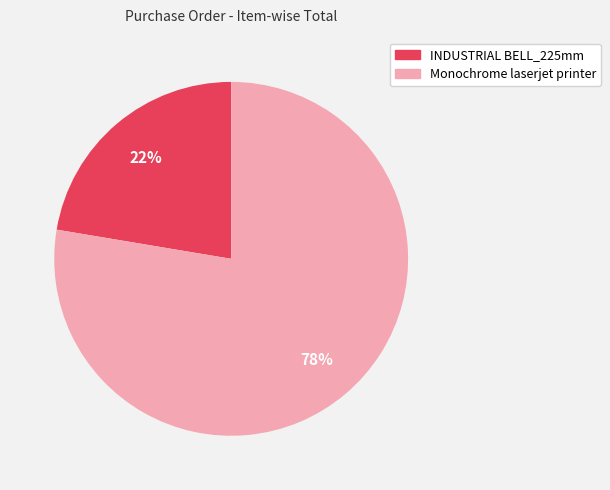

Rank the categories by value from highest to lowest.

Monochrome laserjet printer, INDUSTRIAL BELL_225mm